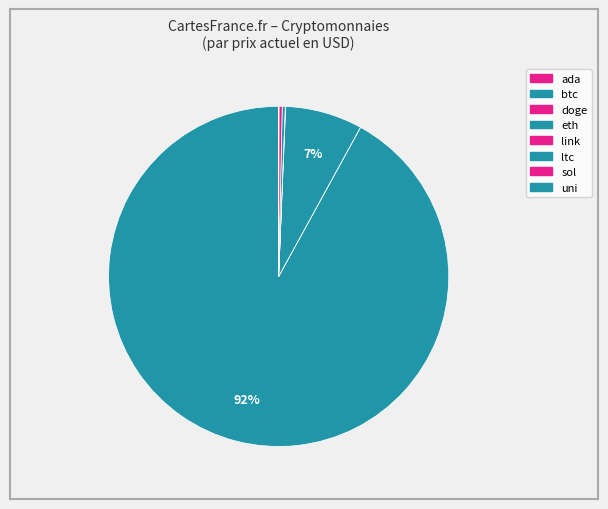

What is the change in value from doge to uni?

+14.8